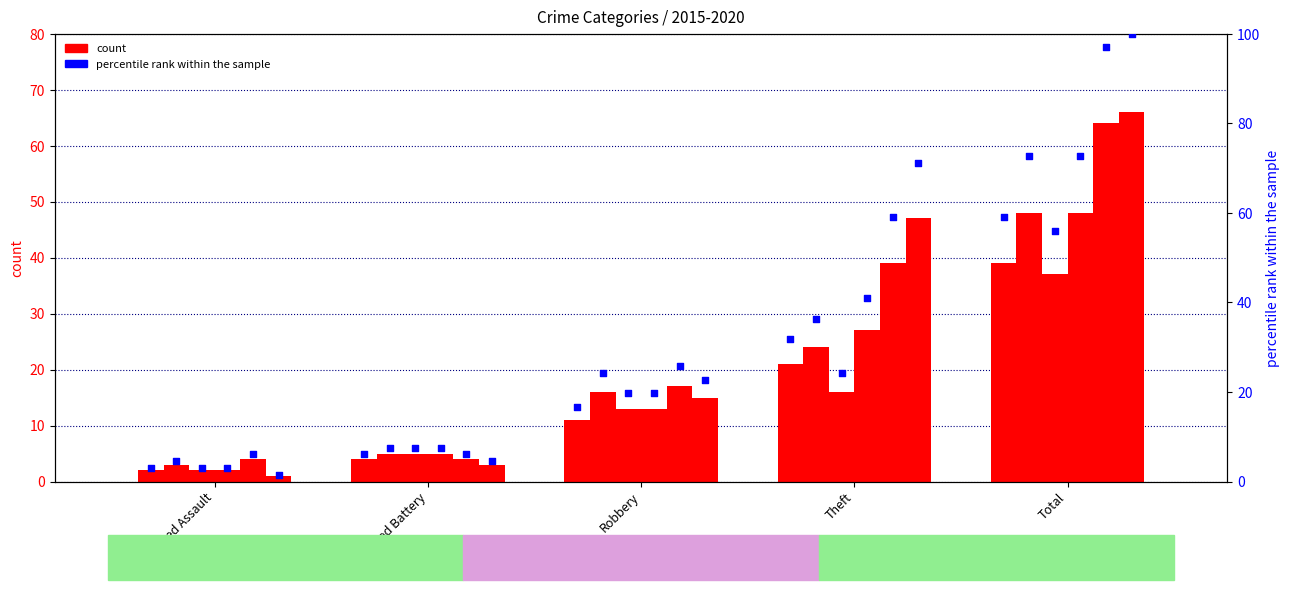

What is the total value across all series at Theft?

174